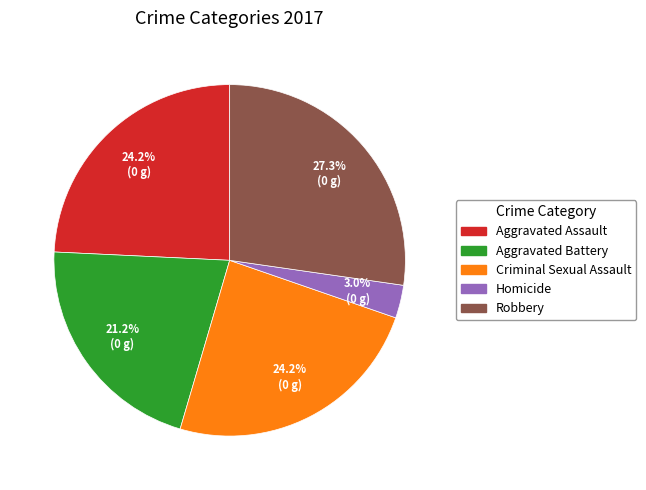

What portion of the pie excludes Criminal Sexual Assault?

75.8%